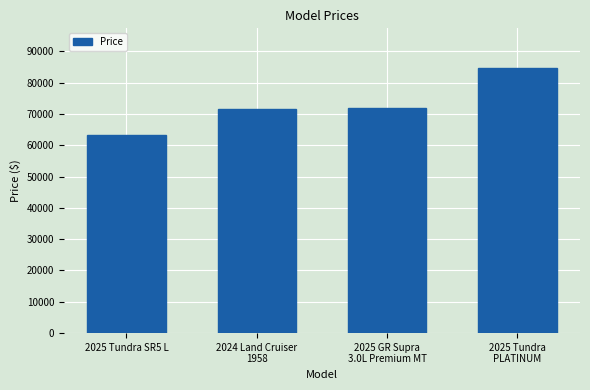

What position from the left is 2025 GR Supra
3.0L Premium MT?

3